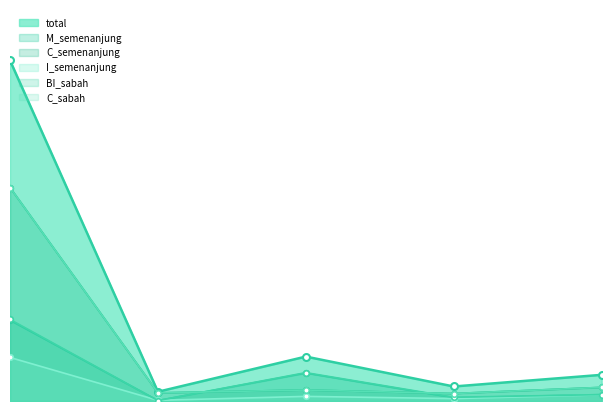

Reading right to left, what are all the values shown in this chart?

total: 5=119	4=66	3=202	2=42	1=1549
M_semenanjung: 5=29	4=15	3=127	2=2	1=367
C_semenanjung: 5=62	4=34	3=50	2=37	1=971
I_semenanjung: 5=28	4=11	3=21	2=3	1=198
BI_sabah: 5=29	4=17	3=129	2=2	1=371
C_sabah: 5=62	4=34	3=50	2=37	1=971